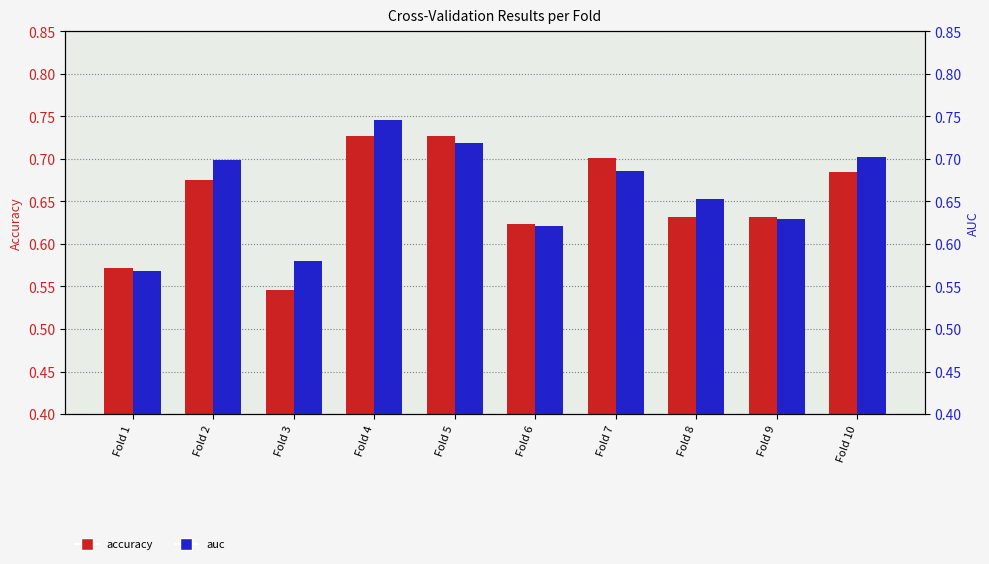

What is the difference between the second highest and second lowest values in the auc series?

0.1